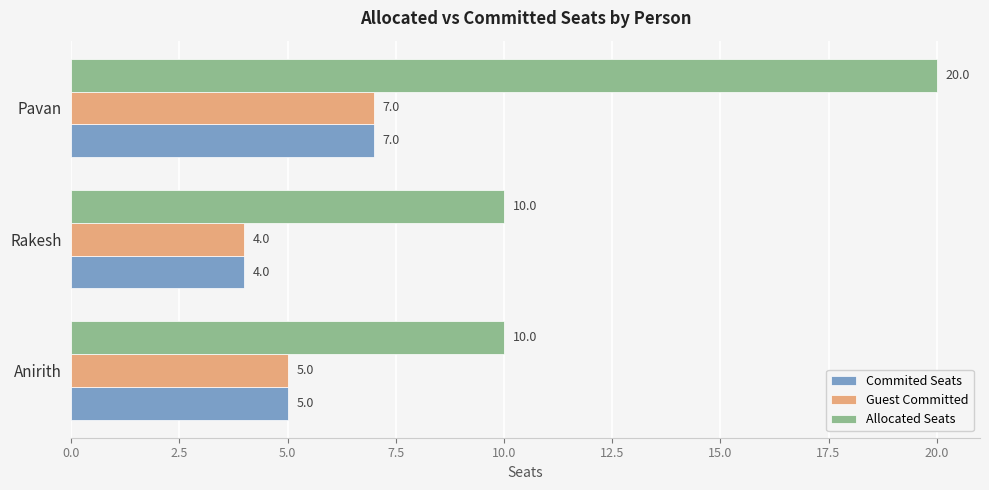

Count the number of categories in the chart.

3